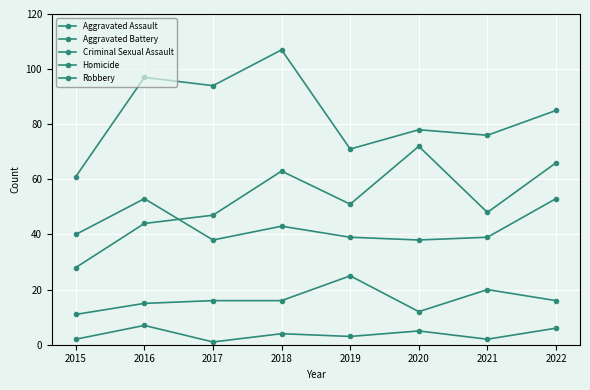

True or false: Aggravated Battery and Criminal Sexual Assault intersect in this chart.

False